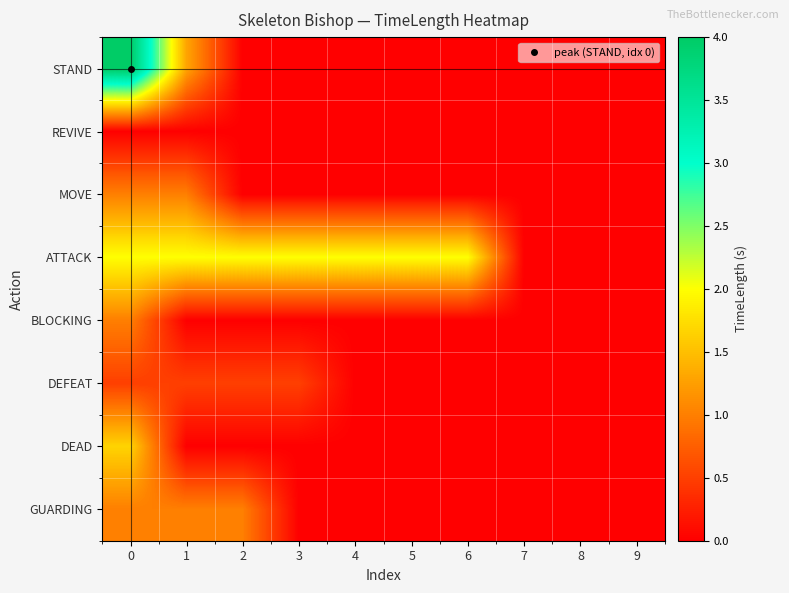

Which series has the largest range (max minus min)?

STAND